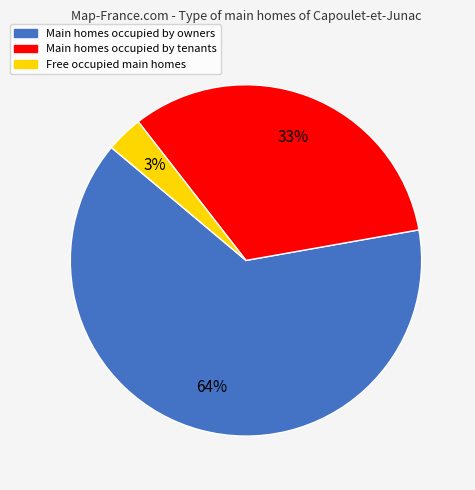

Is it true that Main homes occupied by tenants is 33% of the pie?

True